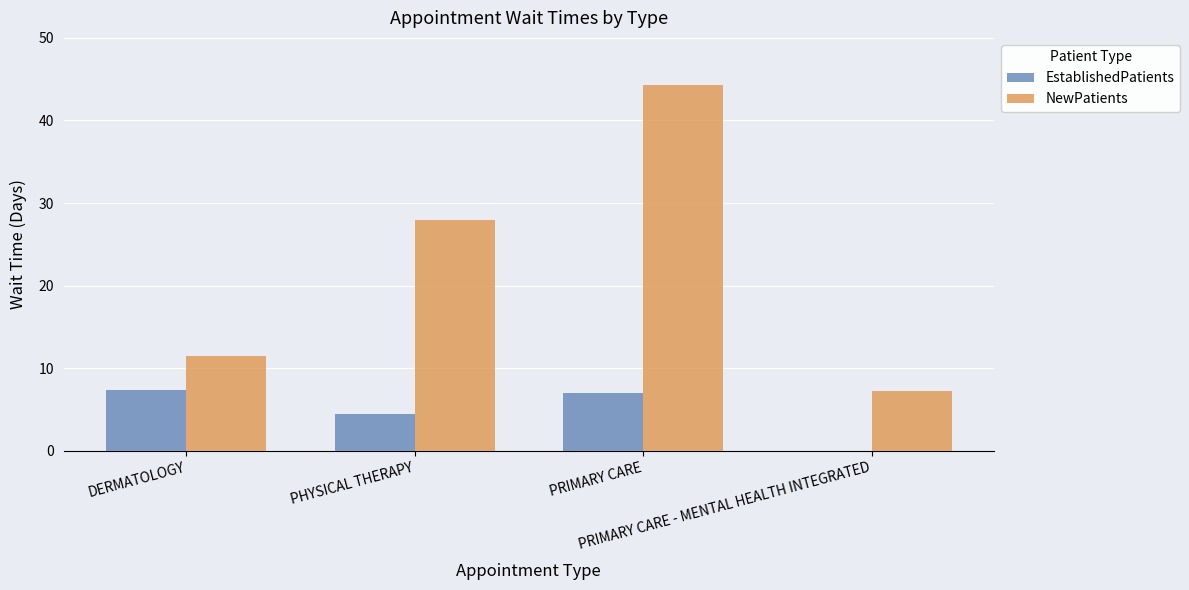

How many data points does each series have?

4